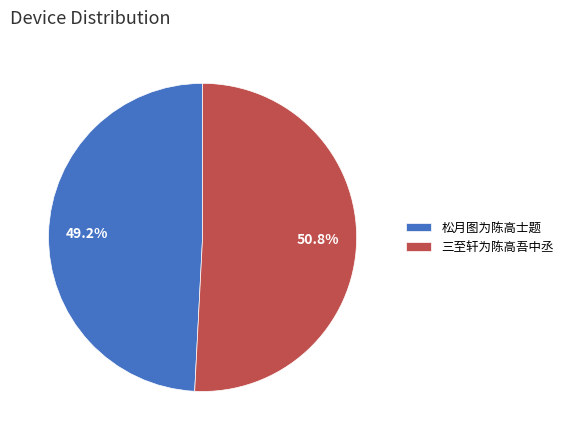

To the nearest percent, what is the difference between the 三至轩为陈高吾中丞 and 松月图为陈高士题 slice percentages?

2%